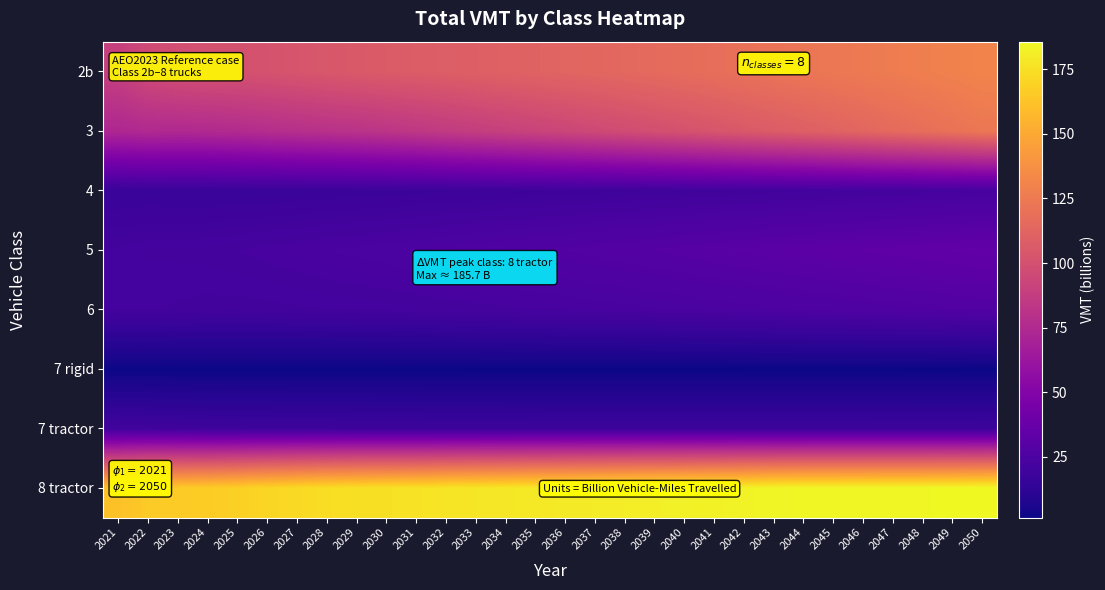

Rank the series at 2034 from highest to lowest value.

8 tractor, 2b, 3, 5, 6, 4, 7 tractor, 7 rigid